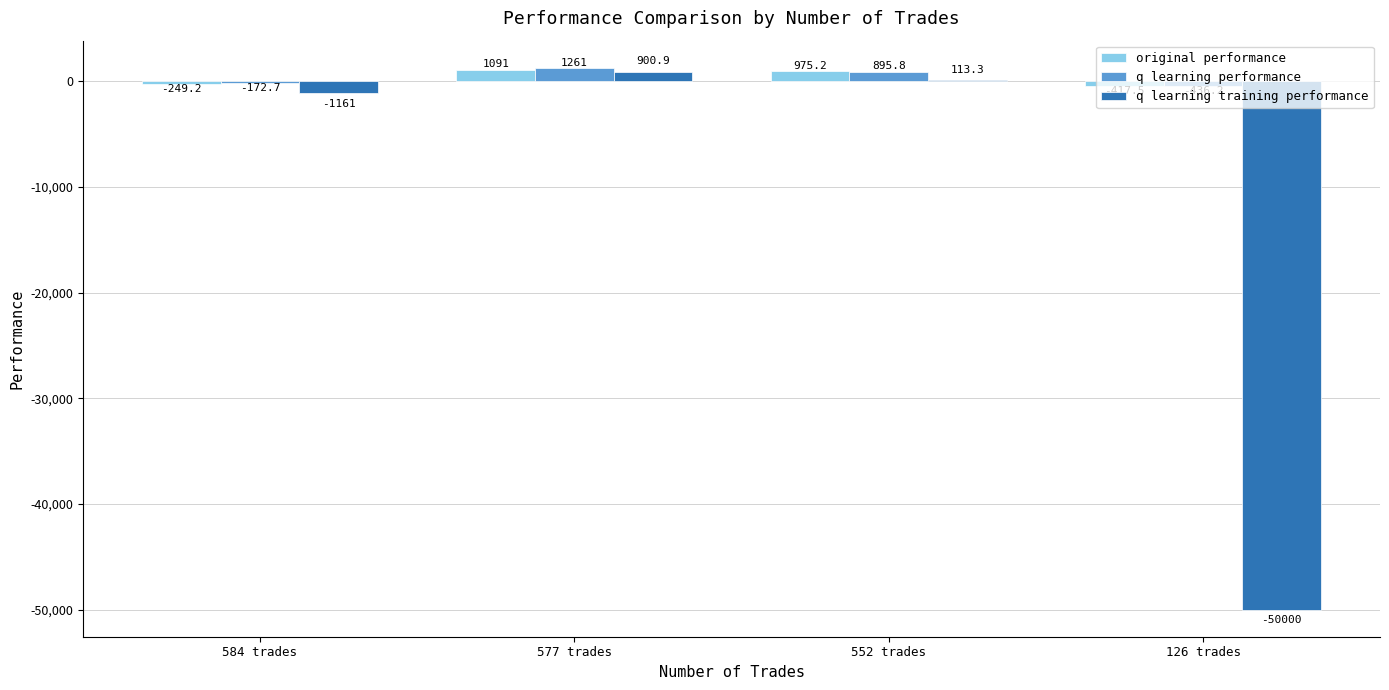

Which series has the largest total across all categories?

q learning performance